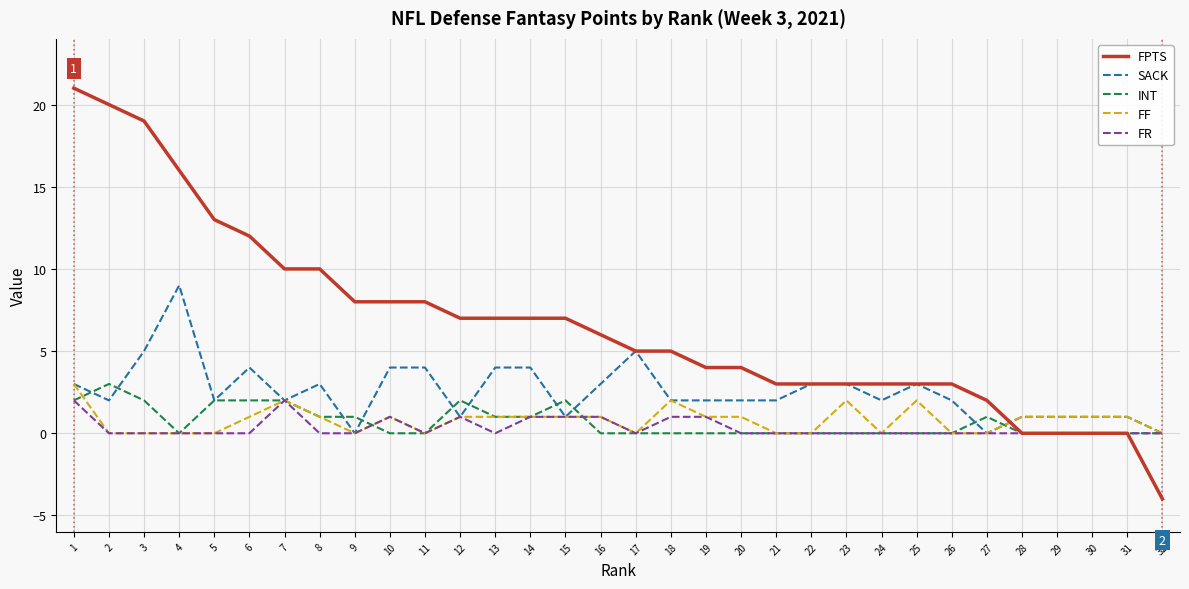

Between which two adjacent categories do FPTS and FF first intersect?

27 and 28